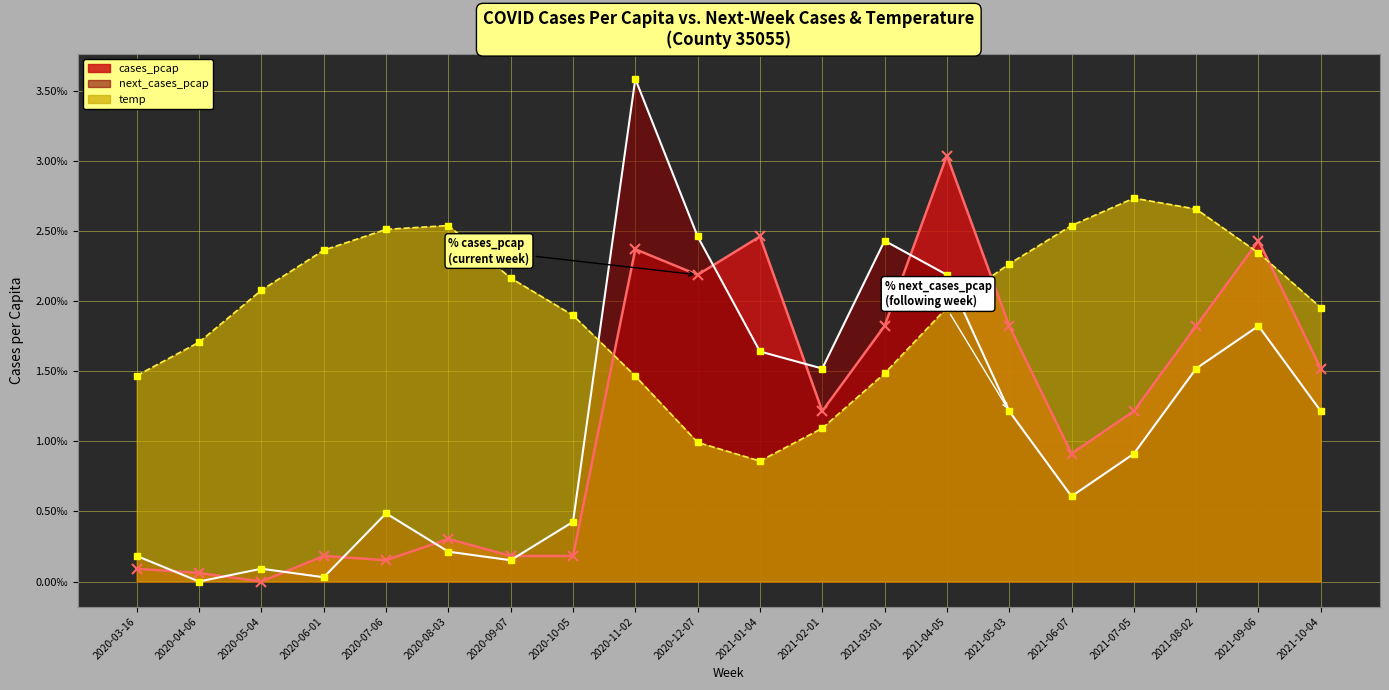

How many lines are shown in the chart?

3